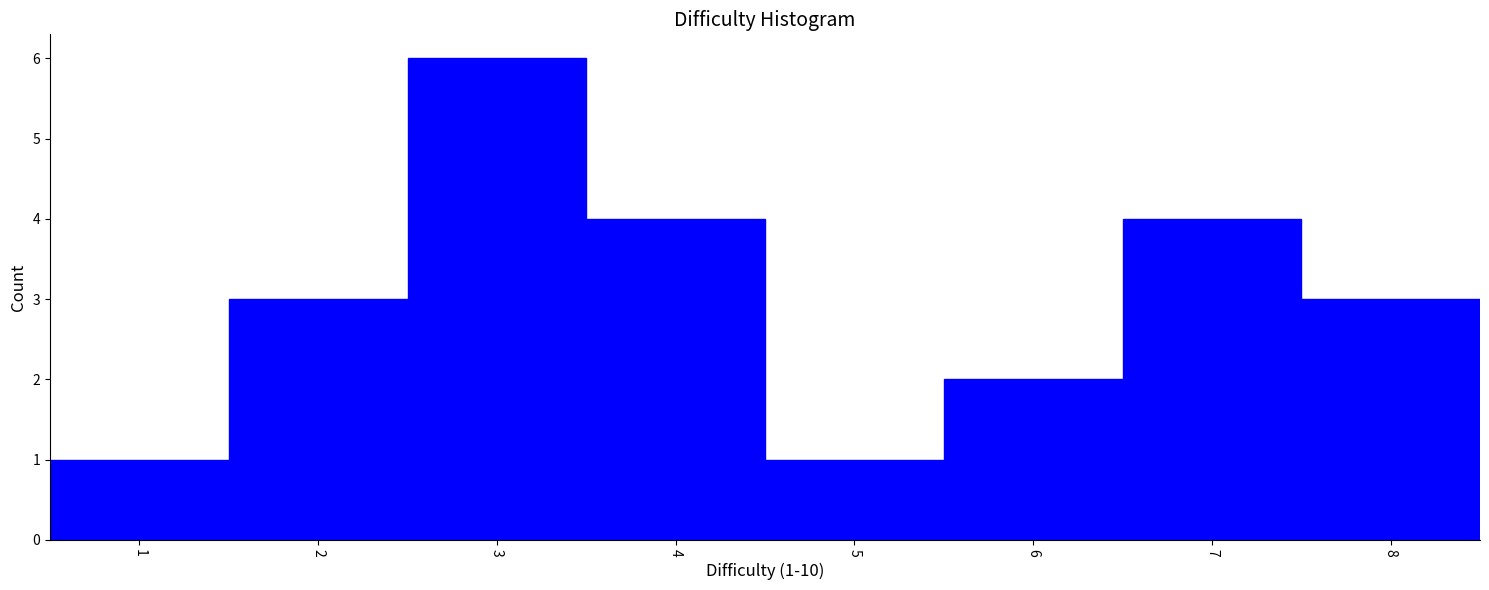

Over which range of the x-axis is the bar tallest?

2.5 to 3.5